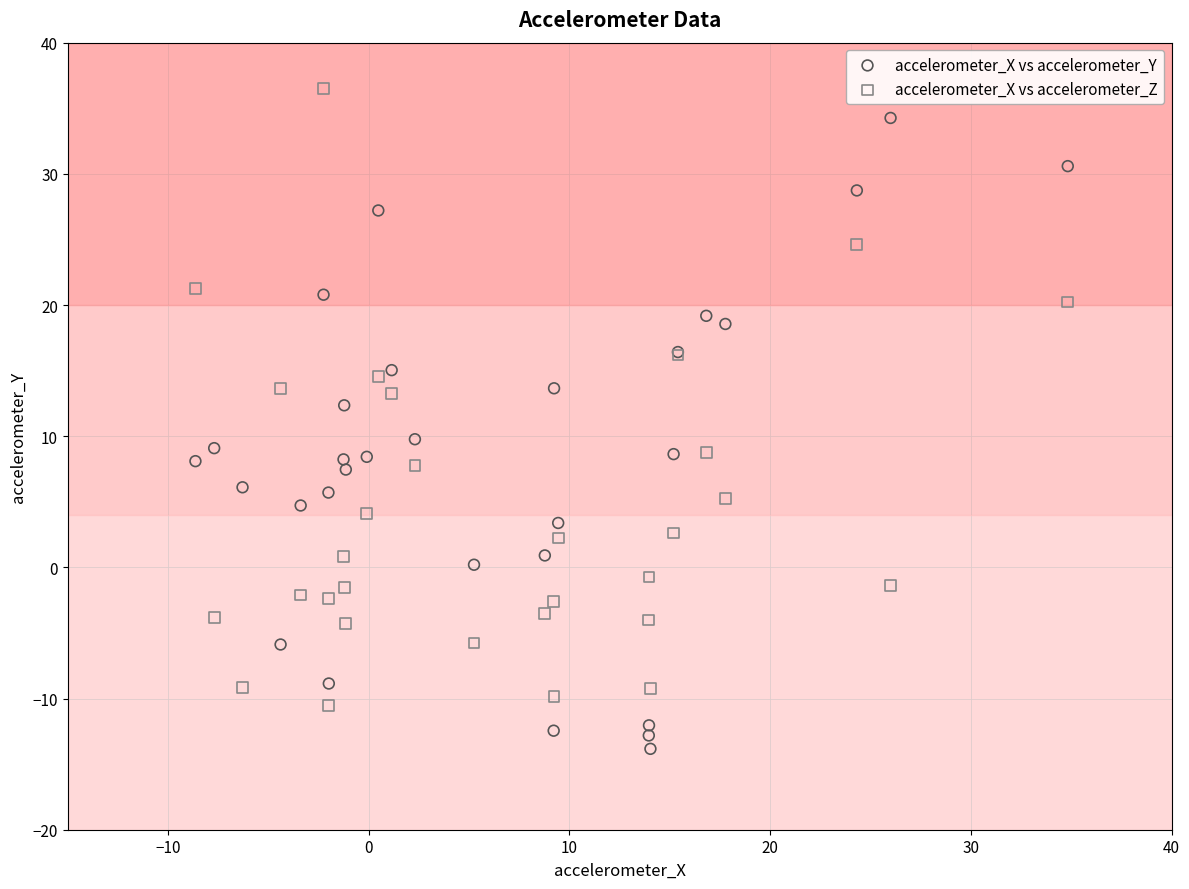

What is the X range (max minus min) for the scatter plot?

43.5